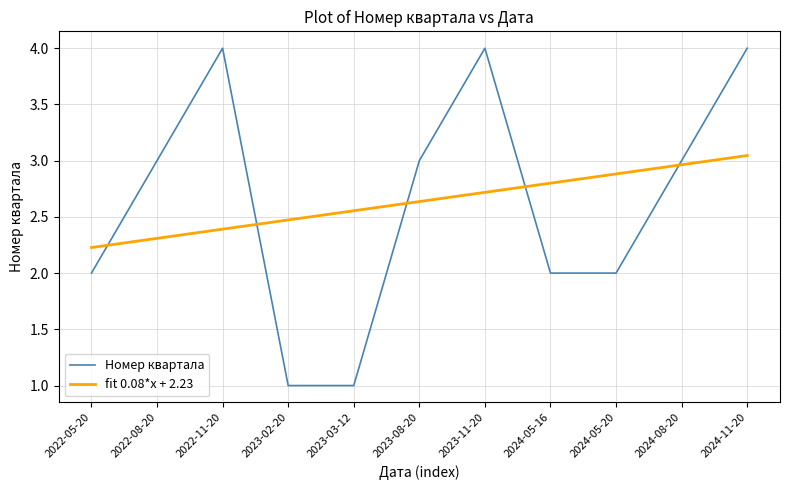

The Номер квартала series shows 1.0 at 2023-02-20. True or false?

True